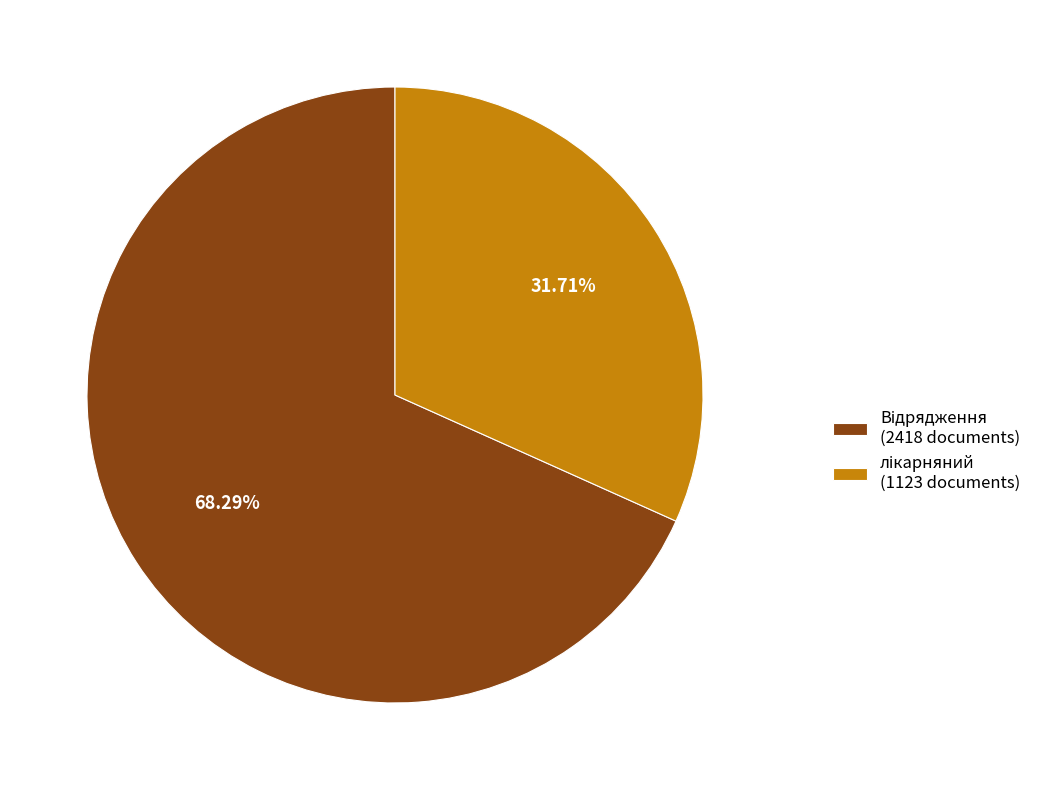

To the nearest percent, what is the average slice percentage?

50%